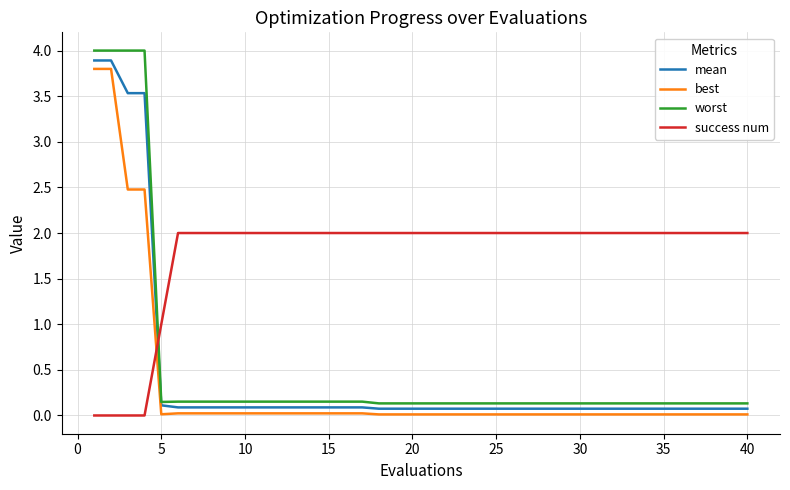

Which series has the widest spread of values?

worst